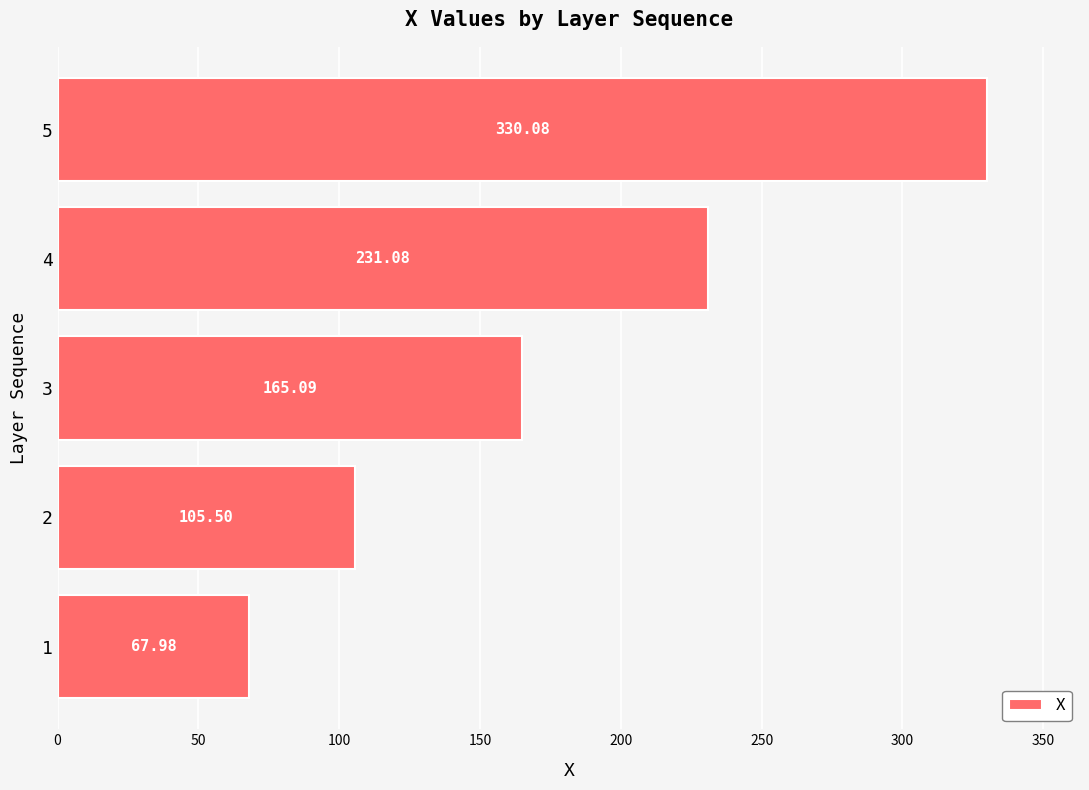

Rank the categories by value from highest to lowest.

5, 4, 3, 2, 1